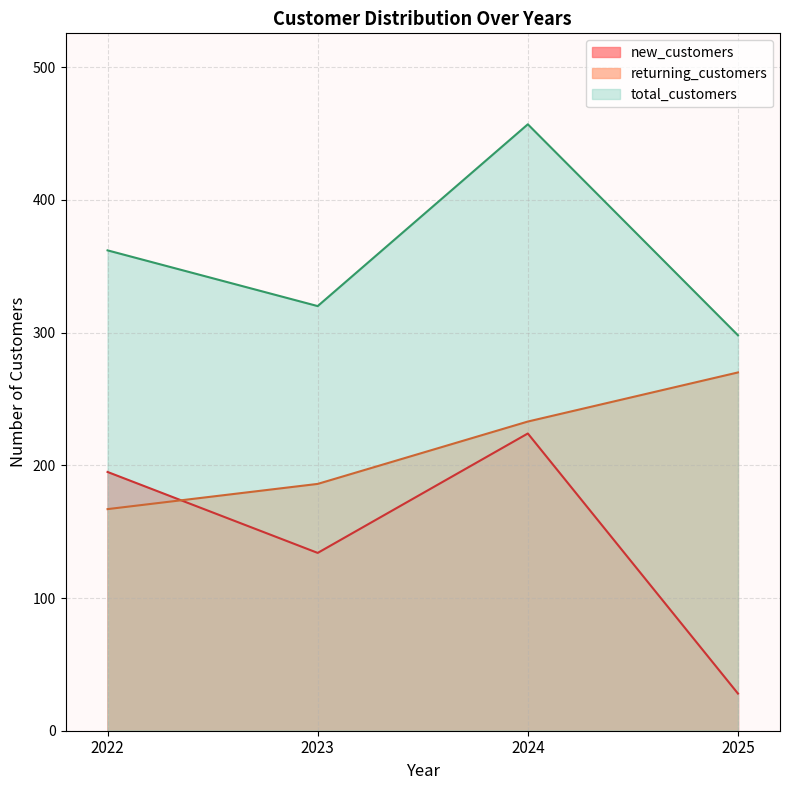

List the labels in order of returning_customers value, smallest first.

2022, 2023, 2024, 2025